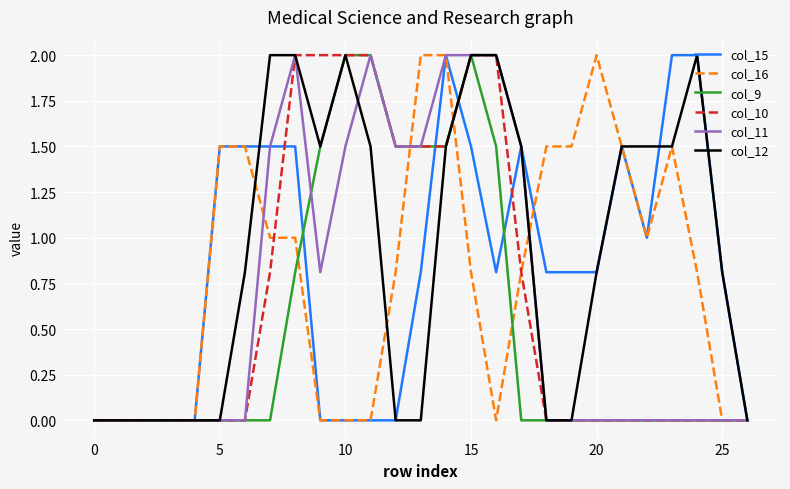

What is the maximum value for col_11?

2.0